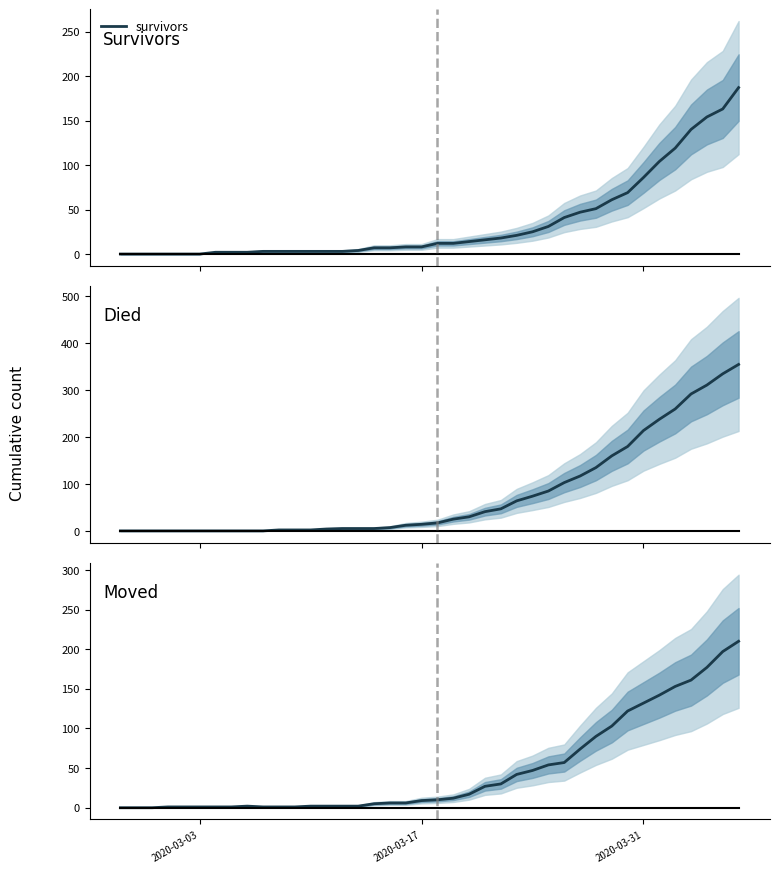

Reading right to left, extract all data points from this chart.

survivors: 187	163	154	140	119	104	86	69	61	51	47	41	31	25	21	18	16	14	12	12	8	8	7	7	4	3	3	3	3	3	3	2	2	2	0	0	0	0	0	0
died: 355	335	311	292	260	238	214	180	160	135	117	103	85	74	64	47	41	30	25	17	14	12	7	5	5	5	4	2	2	2	0	0	0	0	0	0	0	0	0	0
moved: 210	197	177	161	153	142	132	122	103	90	74	57	54	47	42	30	27	17	12	10	9	6	6	5	2	2	2	2	1	1	1	2	1	1	1	1	1	0	0	0